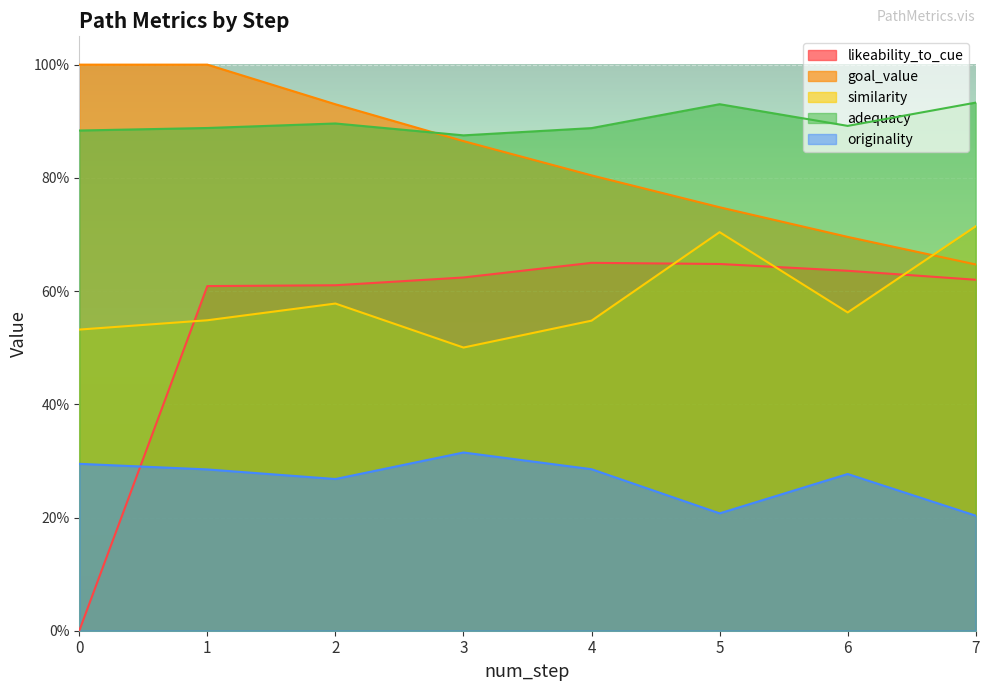

How many data points does each series have?

8